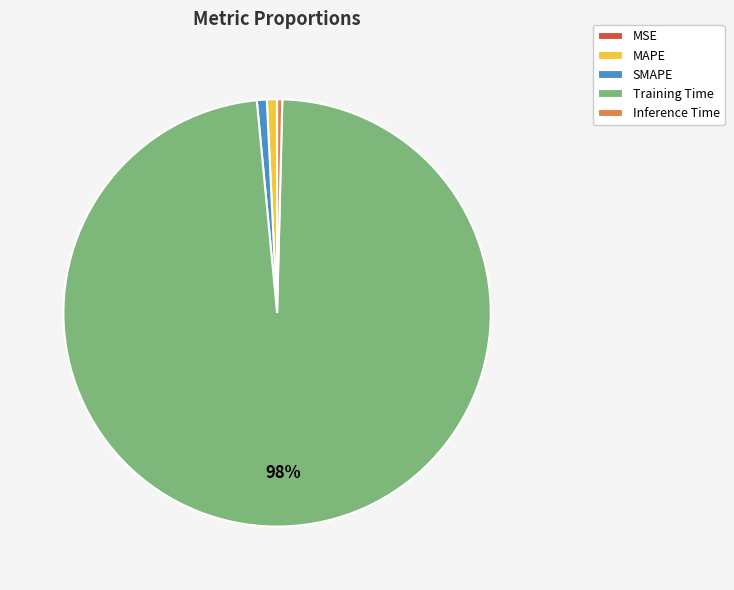

To the nearest percent, what portion does MAPE represent?

1%